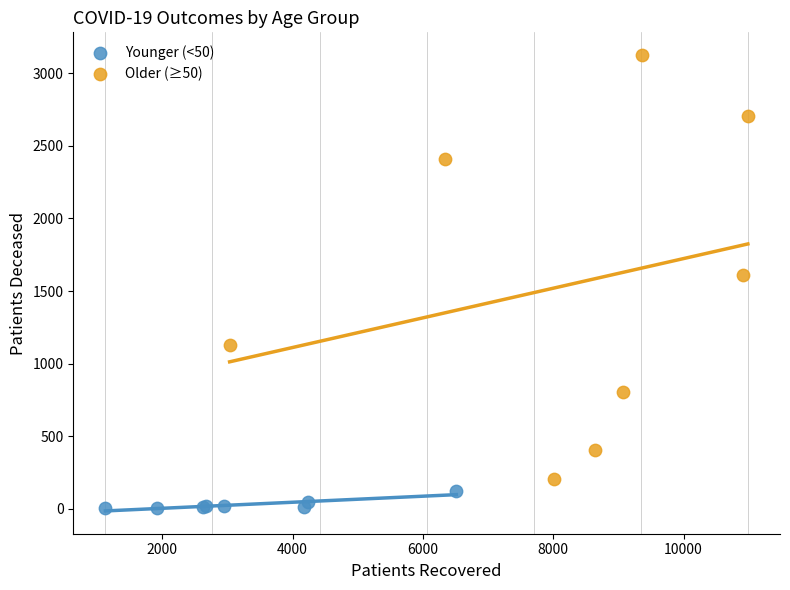

Which series contains the highest Y value?

Older (≥50)